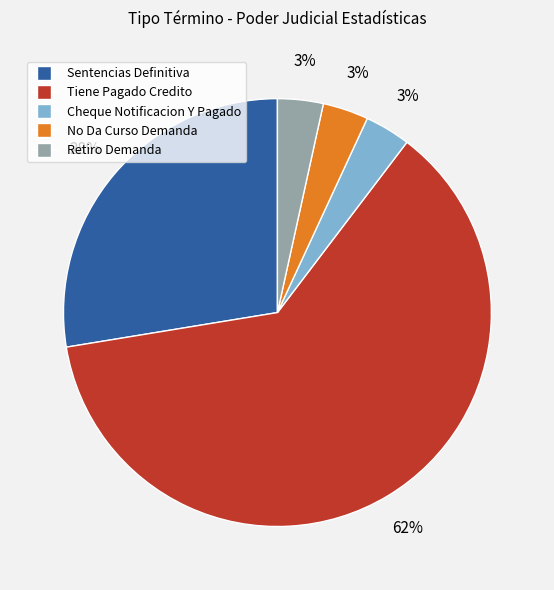

True or false: Tiene Pagado Credito accounts for 62% of the total.

True